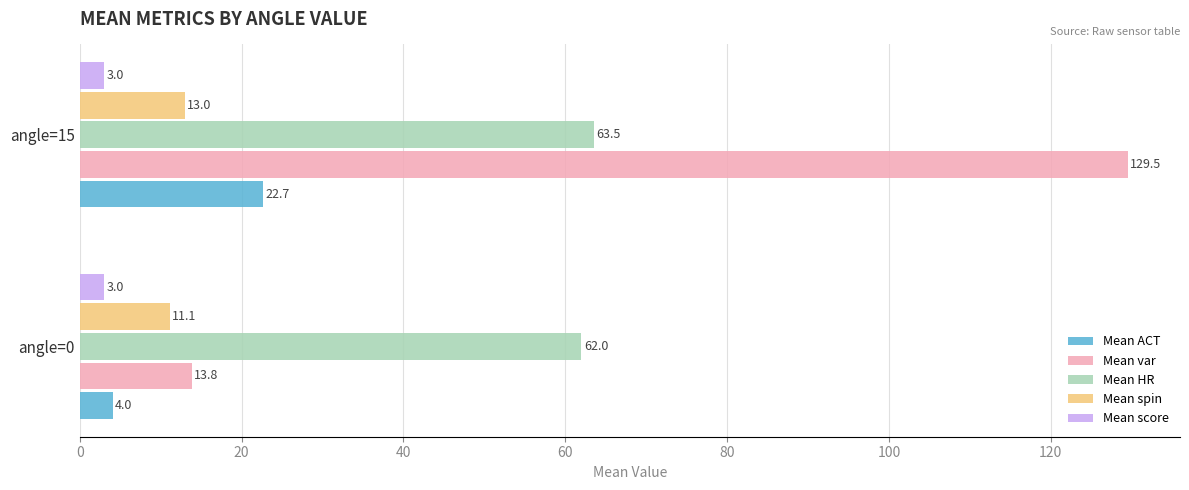

True or false: Mean spin has a value of 19.6 at angle=15.

False